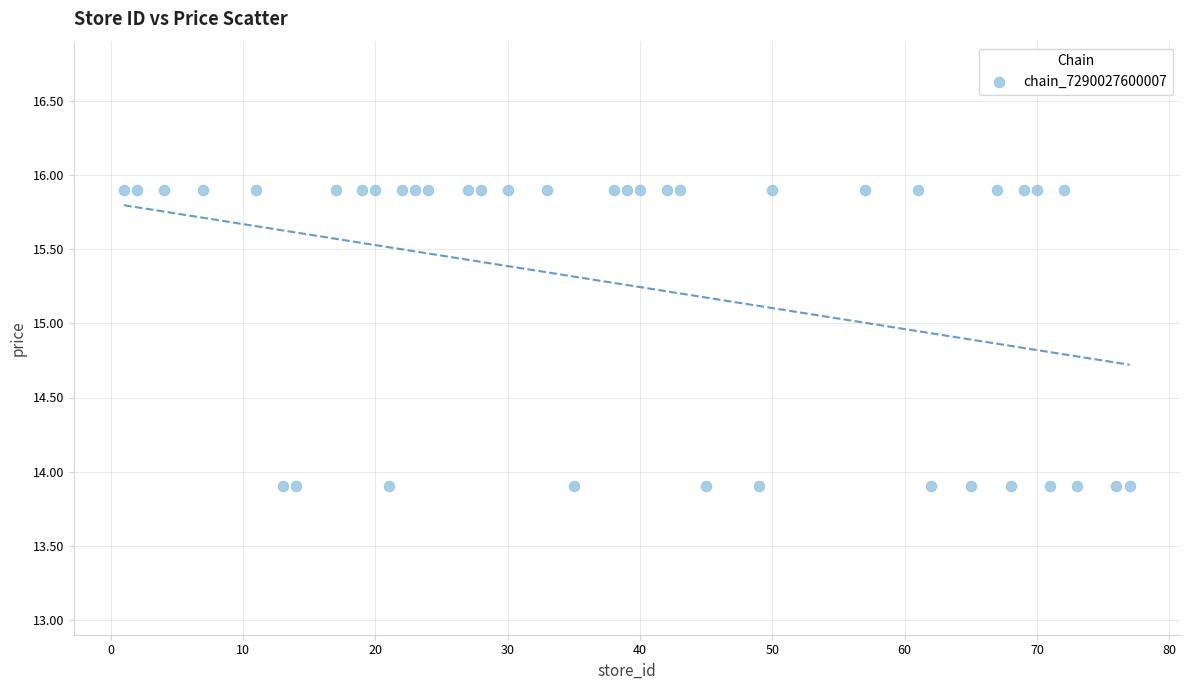

What is the range of Y values (max minus min)?

2.0